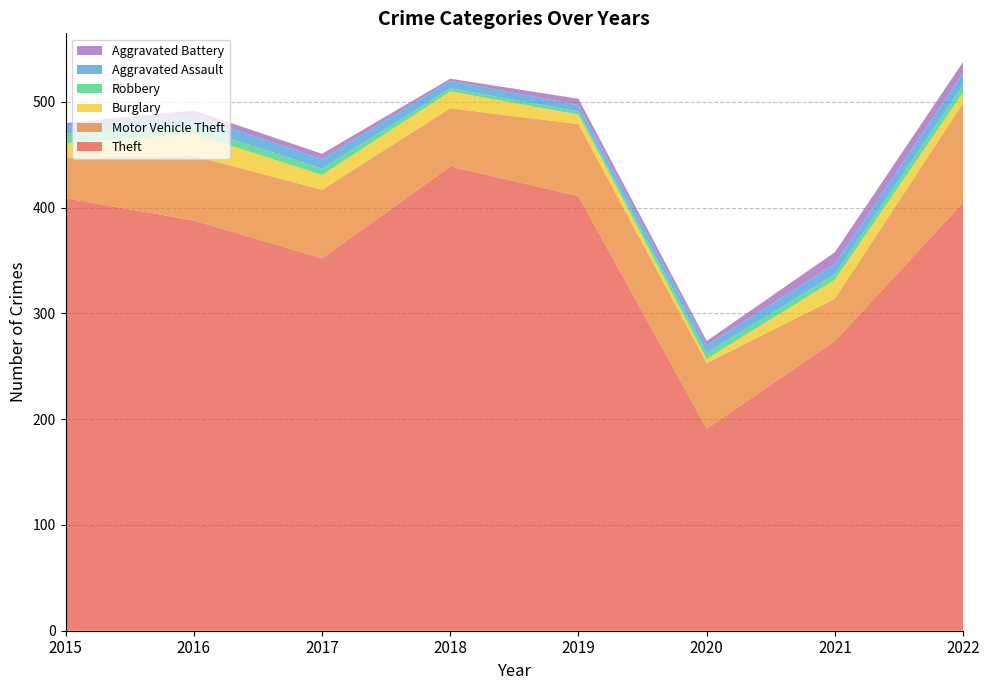

Reading left to right, transcribe all the data shown in this chart.

Theft: 2015=409	2016=388	2017=352	2018=439	2019=411	2020=191	2021=274	2022=405
Motor Vehicle Theft: 2015=38	2016=61	2017=65	2018=55	2019=68	2020=62	2021=40	2022=94
Burglary: 2015=14	2016=21	2017=14	2018=16	2019=9	2020=4	2021=18	2022=10
Robbery: 2015=9	2016=7	2017=6	2018=3	2019=3	2020=6	2021=5	2022=7
Aggravated Assault: 2015=7	2016=10	2017=9	2018=7	2019=6	2020=7	2021=10	2022=12
Aggravated Battery: 2015=3	2016=5	2017=5	2018=2	2019=6	2020=4	2021=11	2022=10